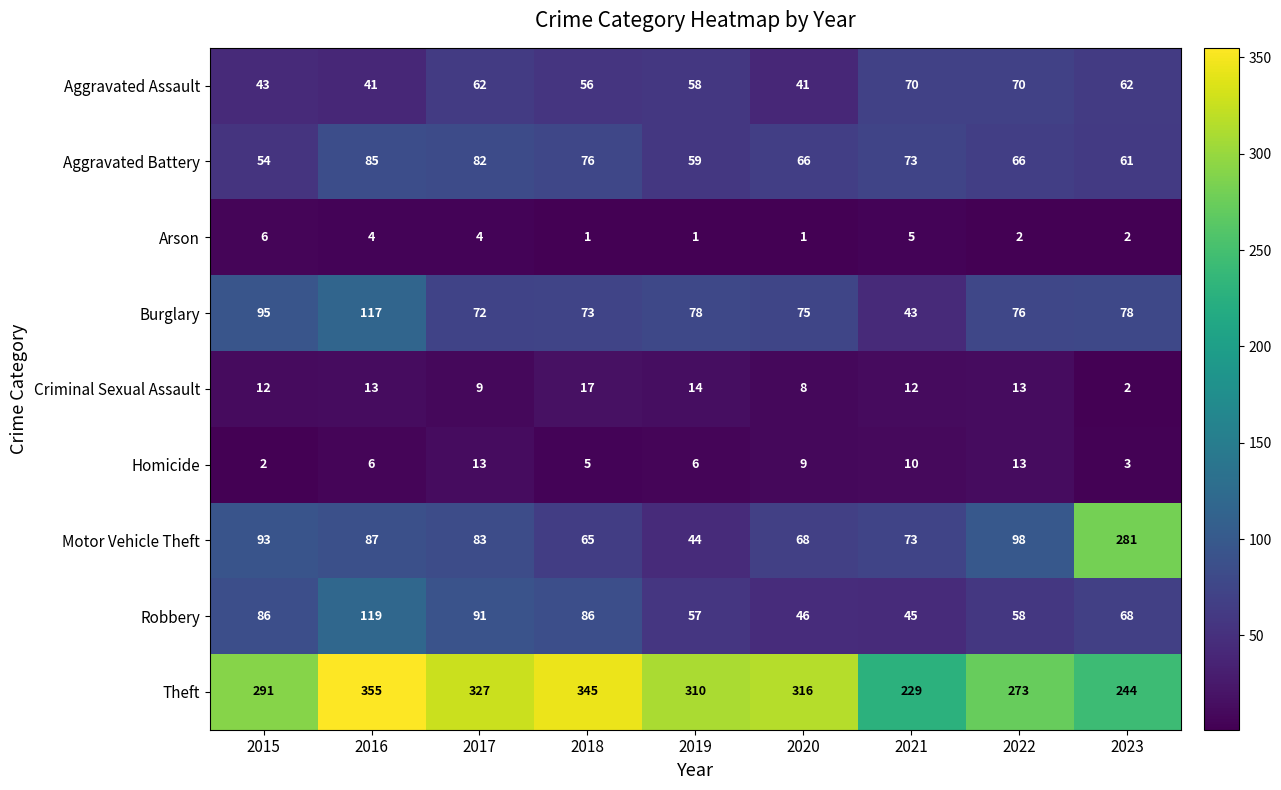

What is the sum of the Arson values at 2021 and 2019?

6